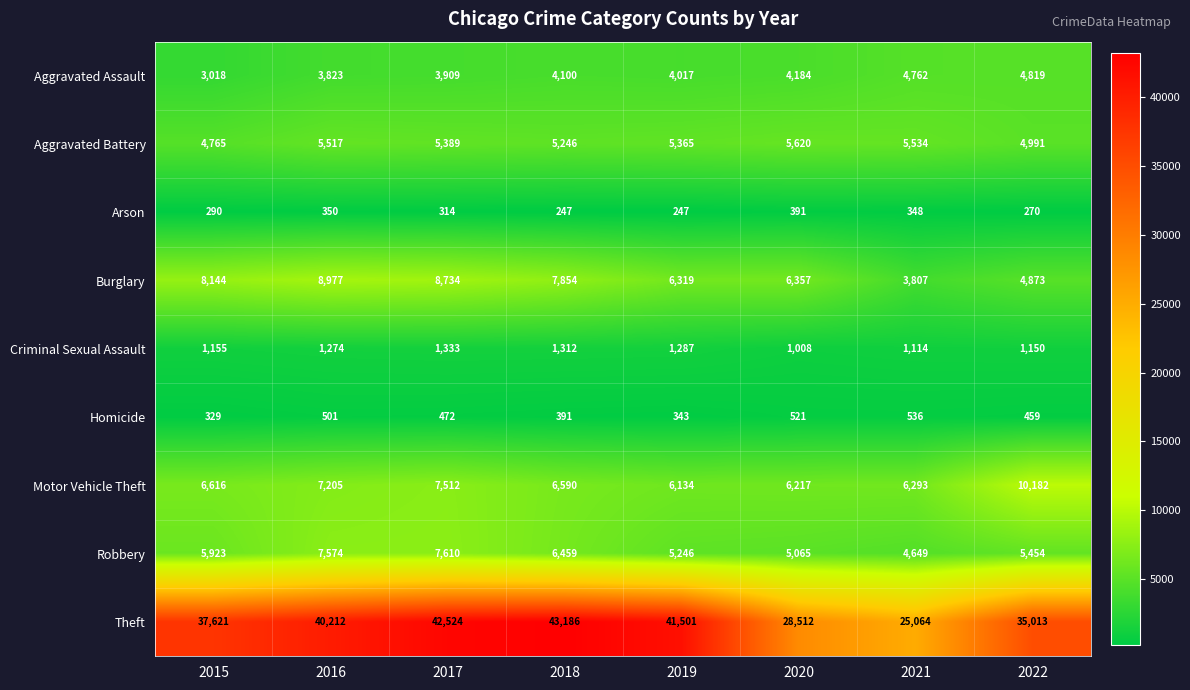

Where does the Burglary series first go above 7854?

2015